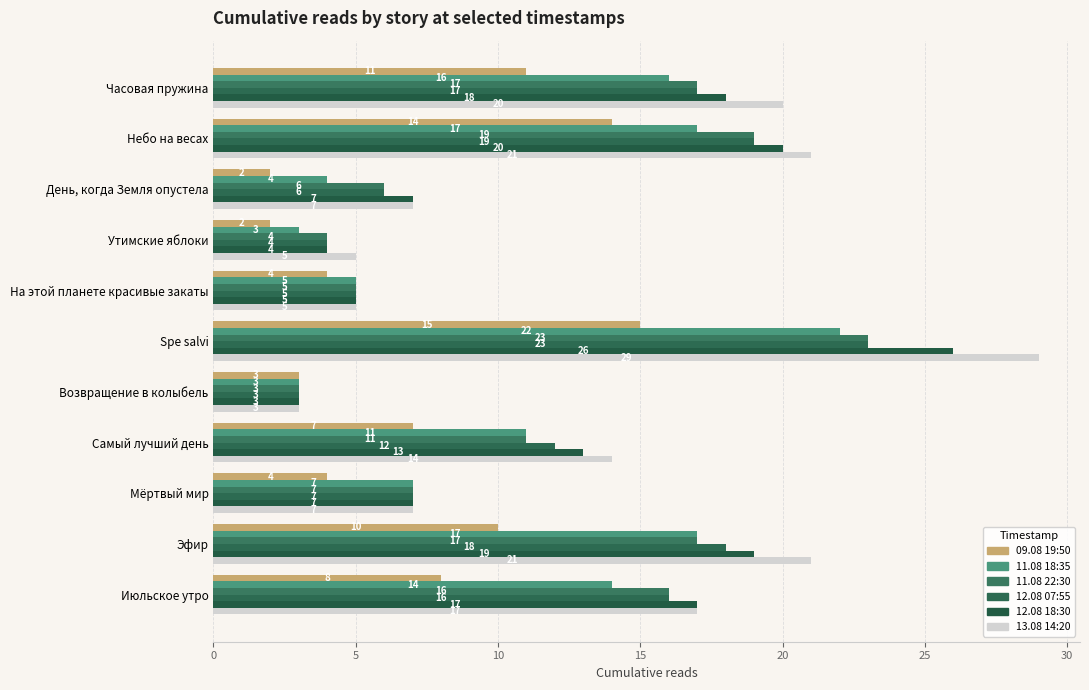

What is the value of the 13.08 14:20 bar at the 10th from the left?

21